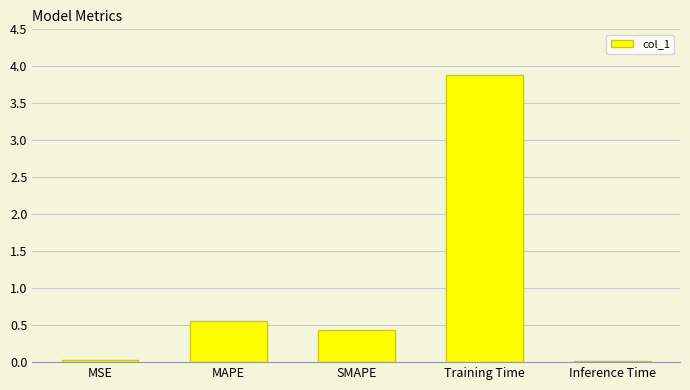

Where is the data nearest to the value 1?

MAPE